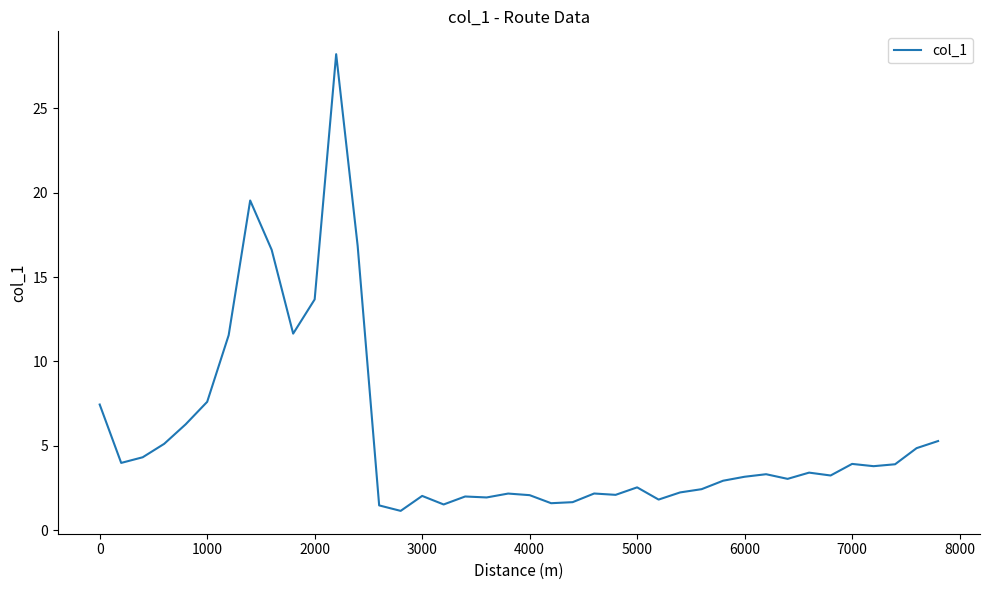

What is the minimum value shown in the chart?

1.2